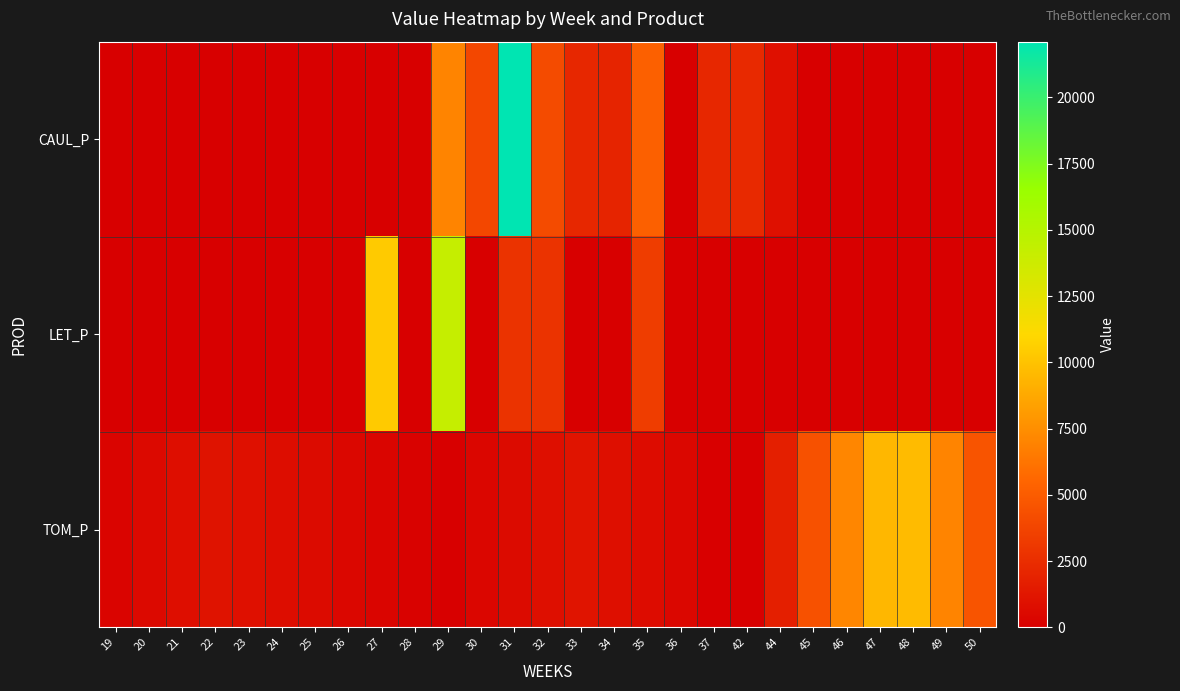

Between 25 and 49, which series saw the biggest shift?

TOM_P